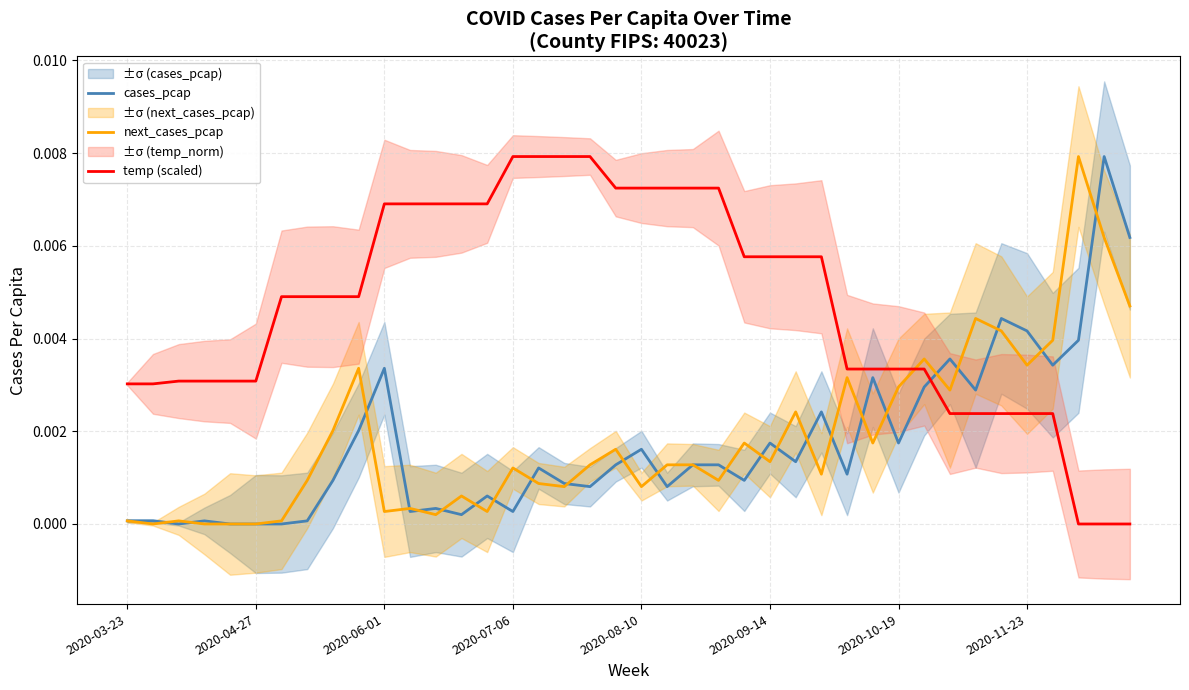

True or false: temp (scaled) and cases_pcap intersect in this chart.

True